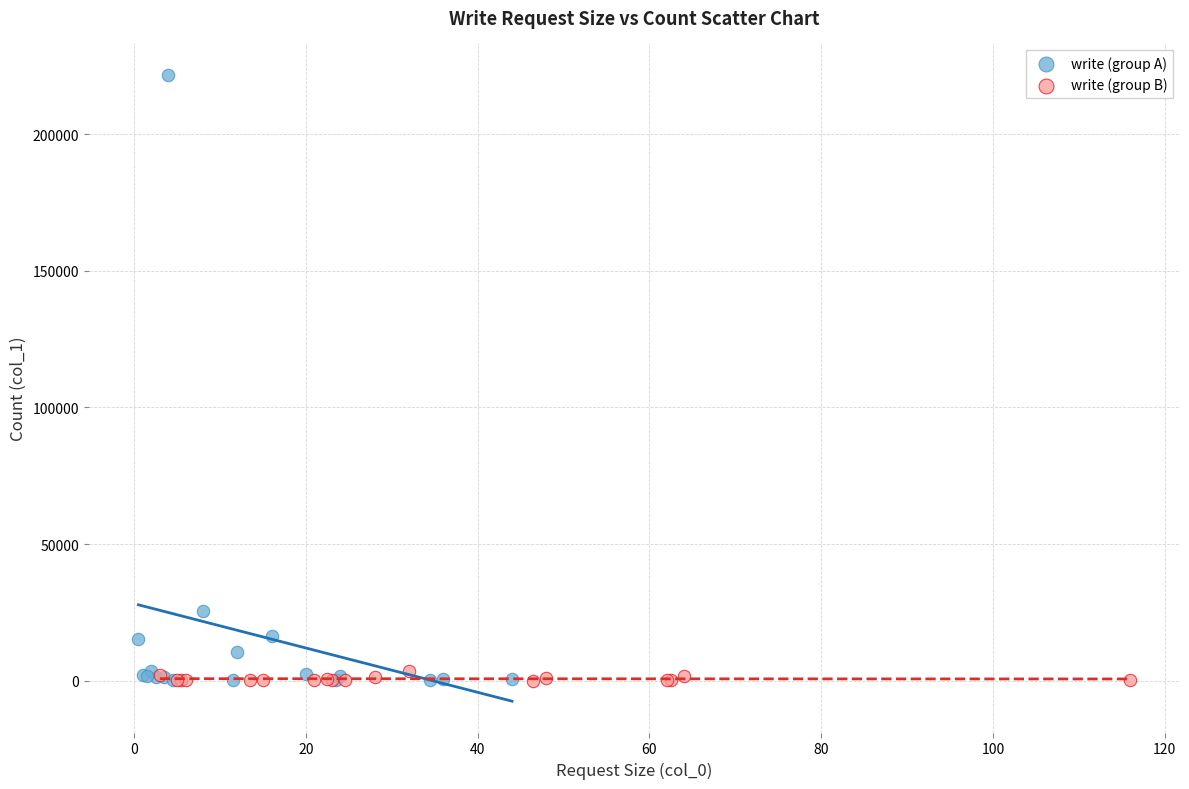

Which series reaches the maximum Y coordinate?

write (group A)